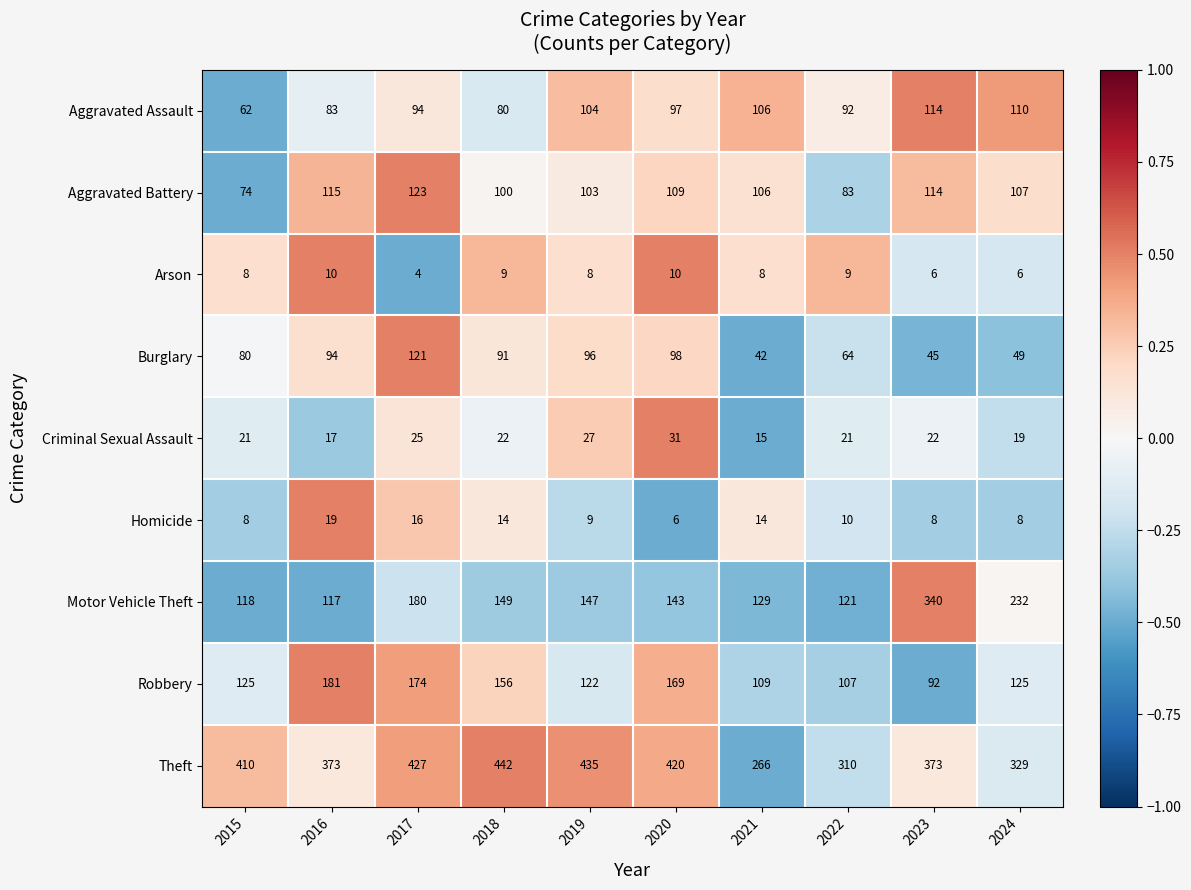

Is the value of Aggravated Battery at 2019 greater than the value of Homicide at 2017?

Yes